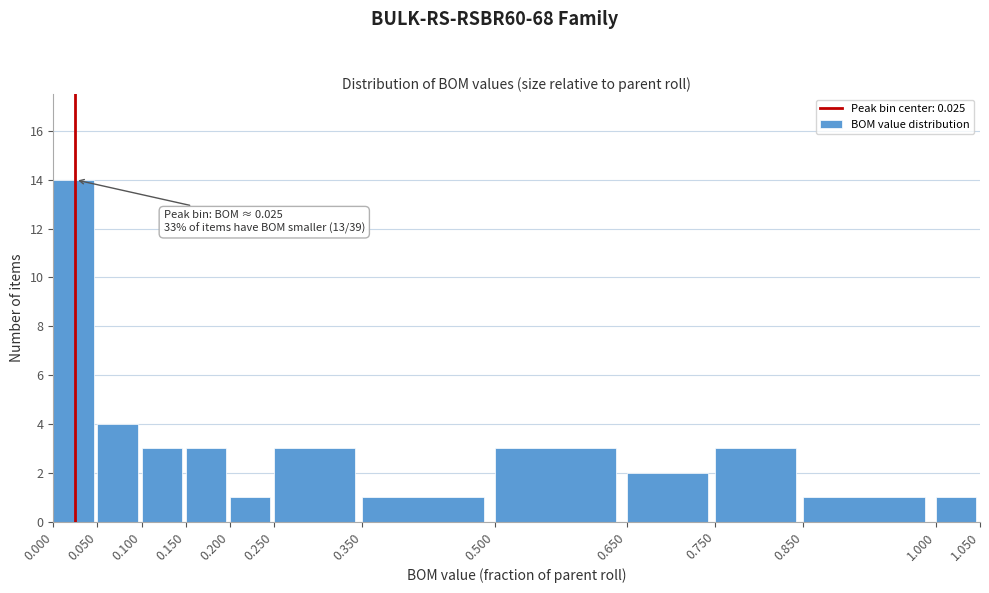

Over which range of the x-axis is the bar tallest?

0.000 to 0.050